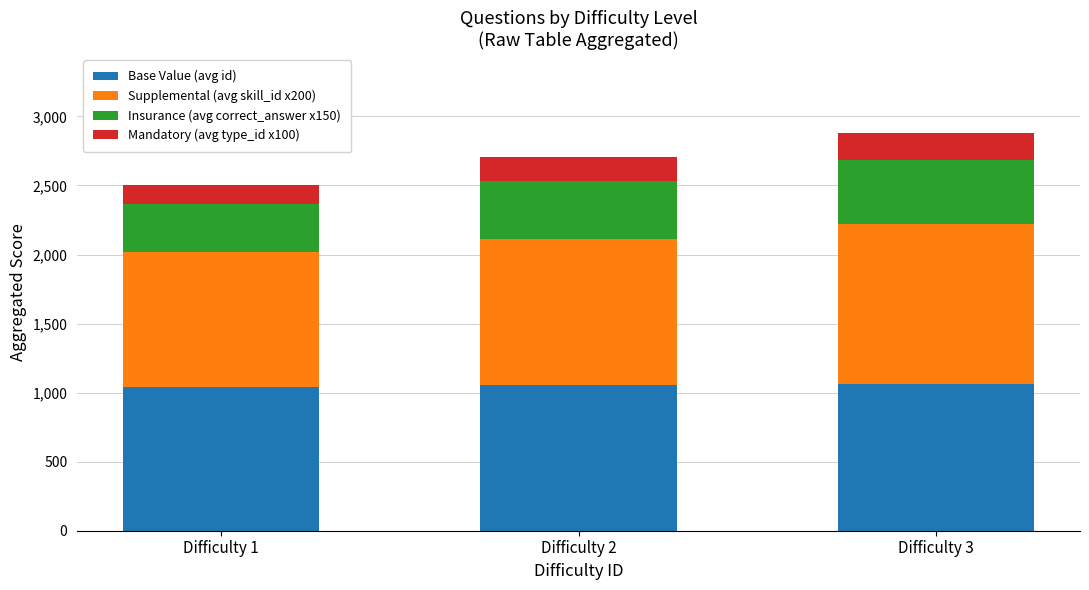

What is the sum of all Base Value (avg id) values?

3156.1